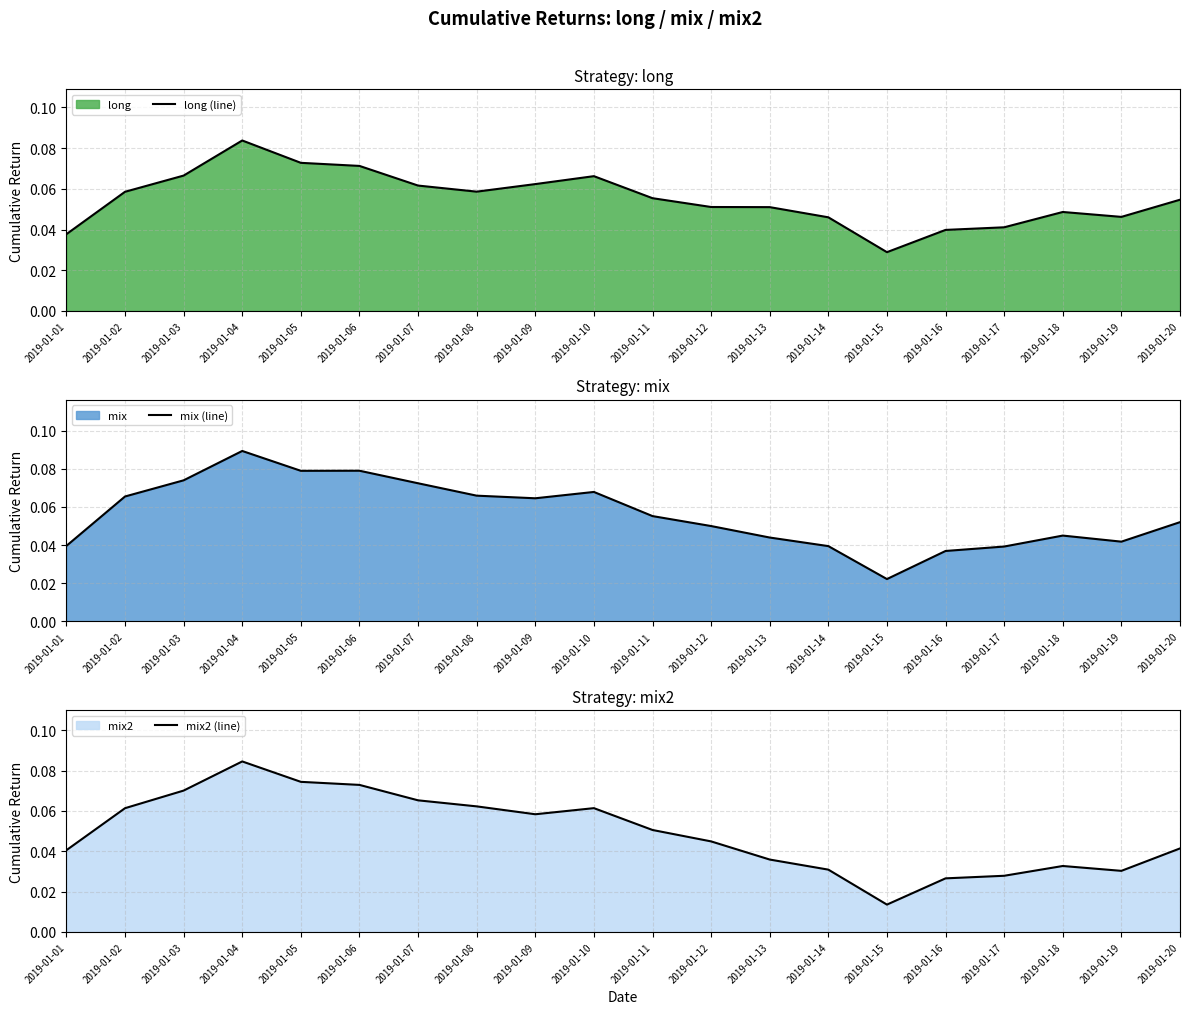

Between 2019-01-03 and 2019-01-04, which is larger?

2019-01-04